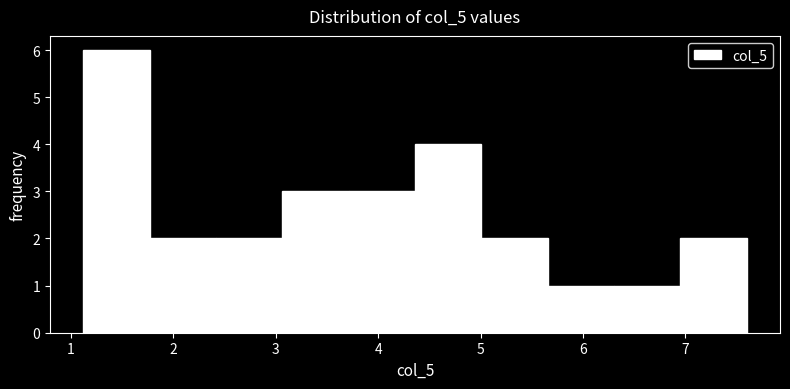

Over which range of the x-axis is the bar tallest?

1.1 to 1.8